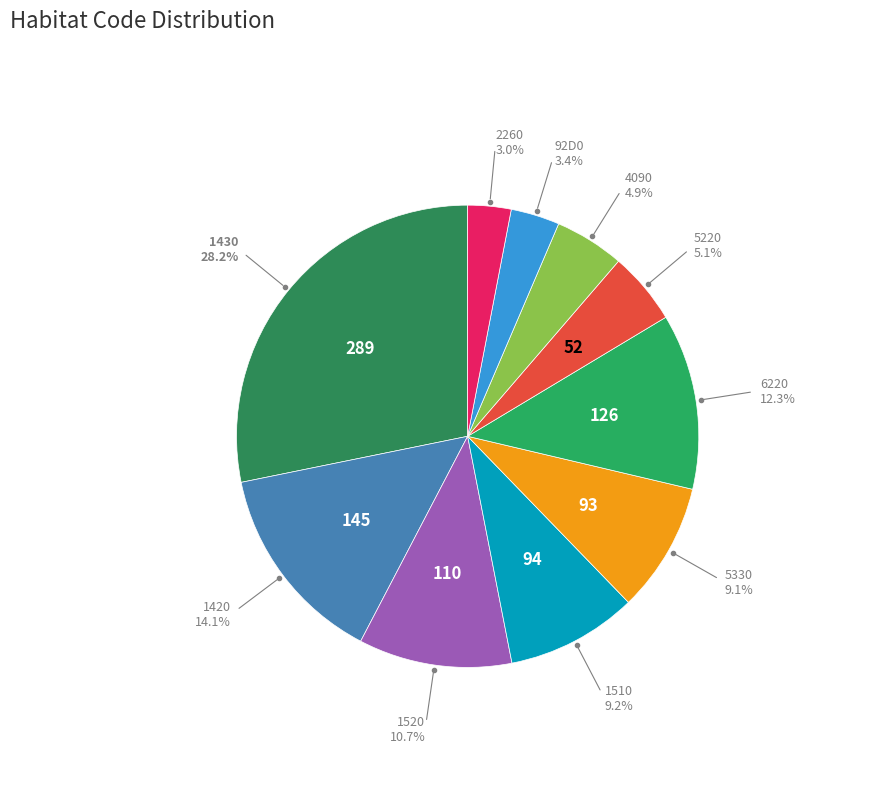

What percentage is the 1420 slice, to the nearest percent?

14%